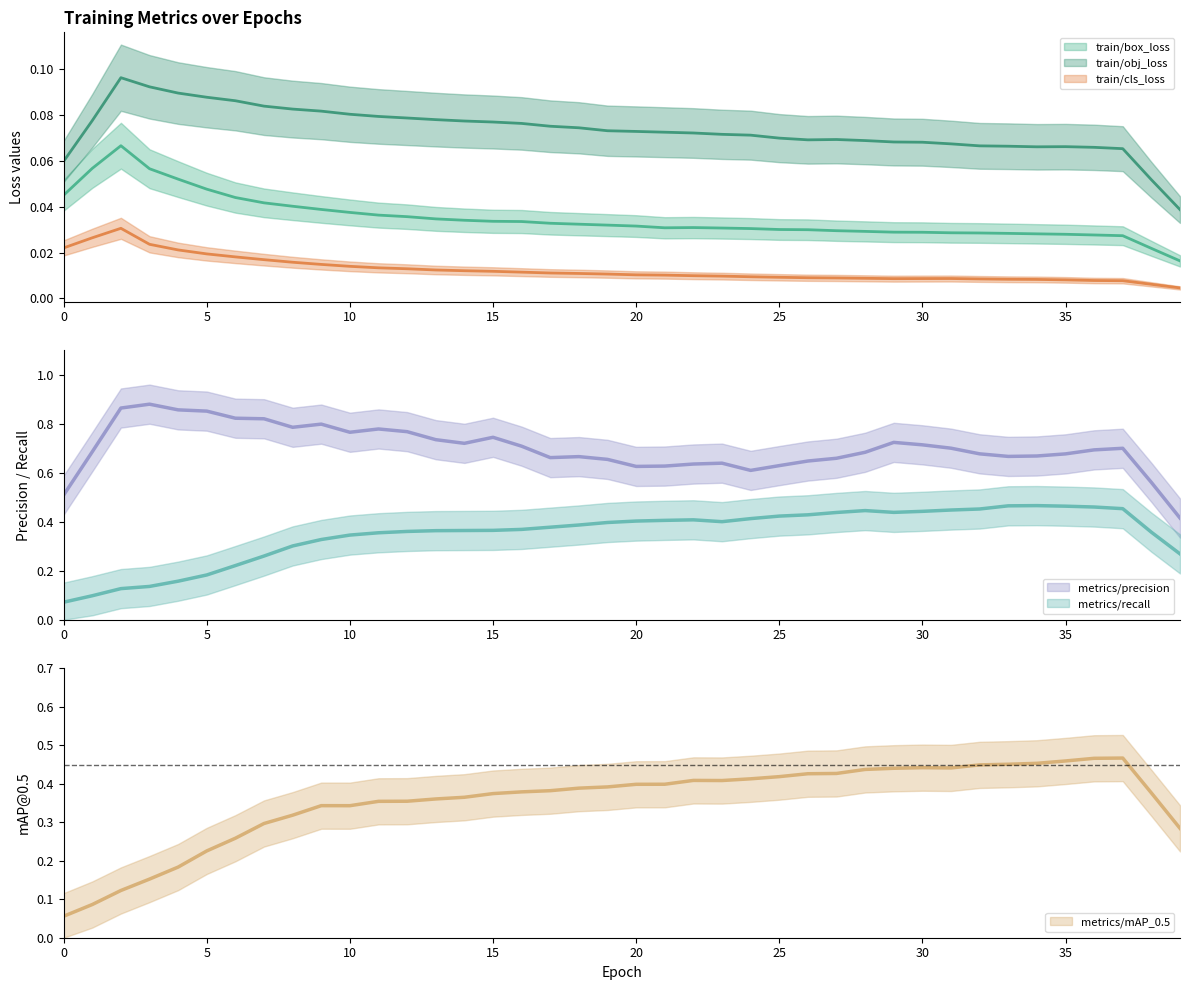

What is the difference between the second highest and second lowest values in the metrics/mAP_0.5 series?

0.4